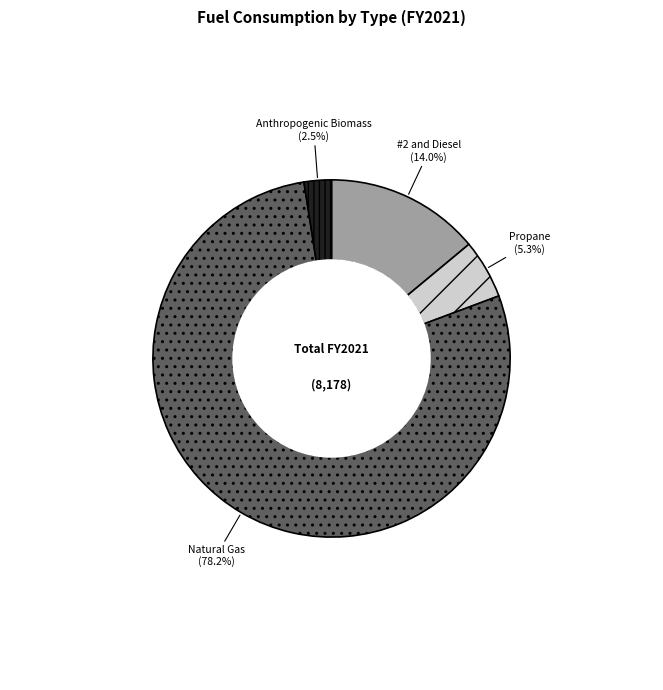

Count the number of slices in the pie.

4